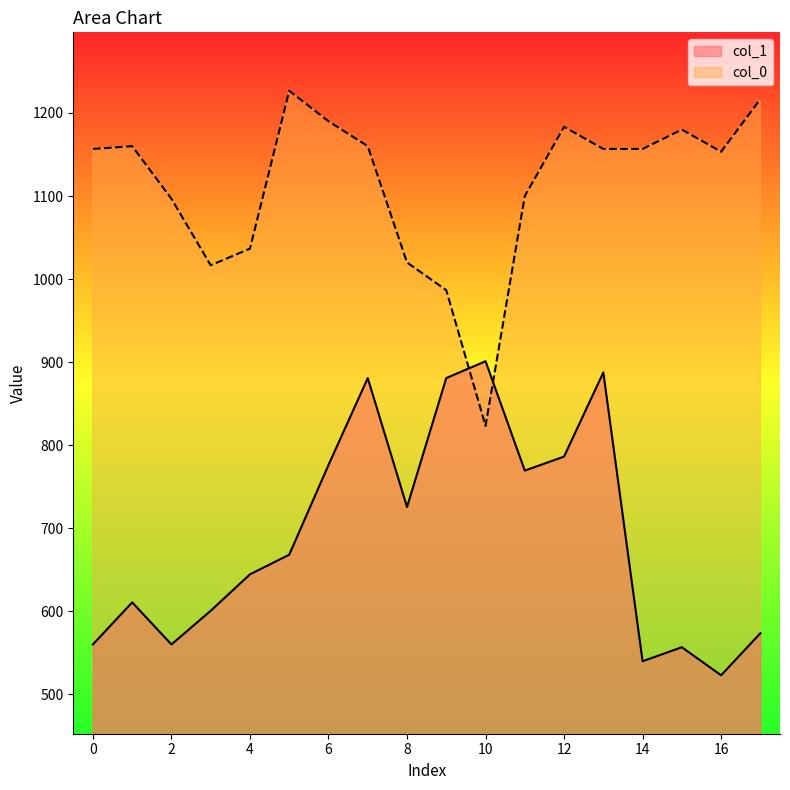

What is the average value of the col_1 series?

691.5